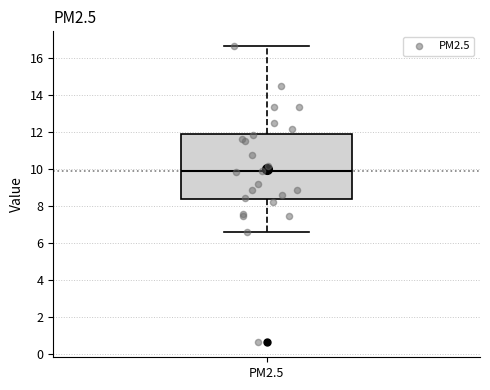

Read this box plot against the y-axis: the position of the median line, the range covered by the box, and the ends of both whiskers. The values are not printed on the chart, so give them approximately, as read against the axis.

median 9.8, box 8.4 to 11.8, whiskers 6.6 to 16.6